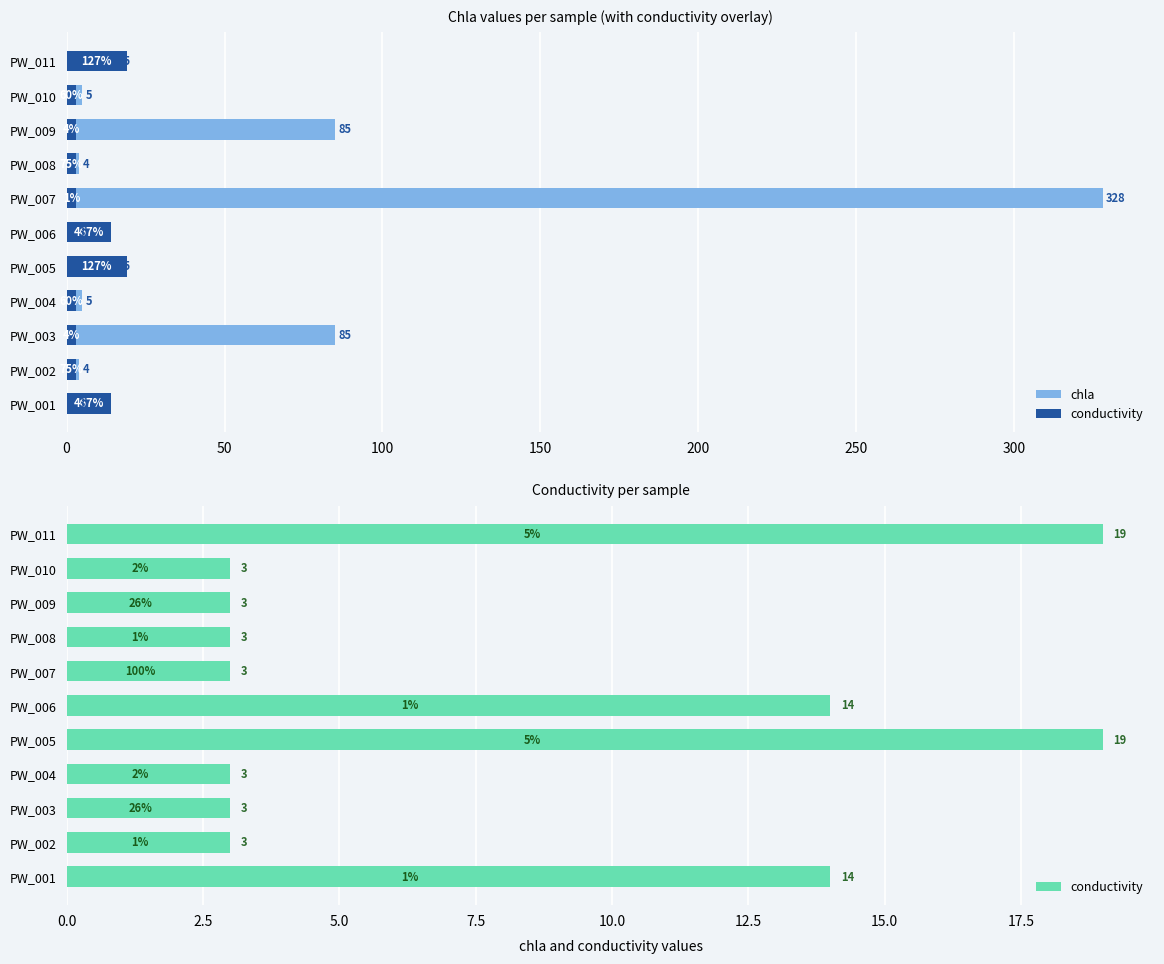

The value of chla at PW_009 is 119. True or false?

False